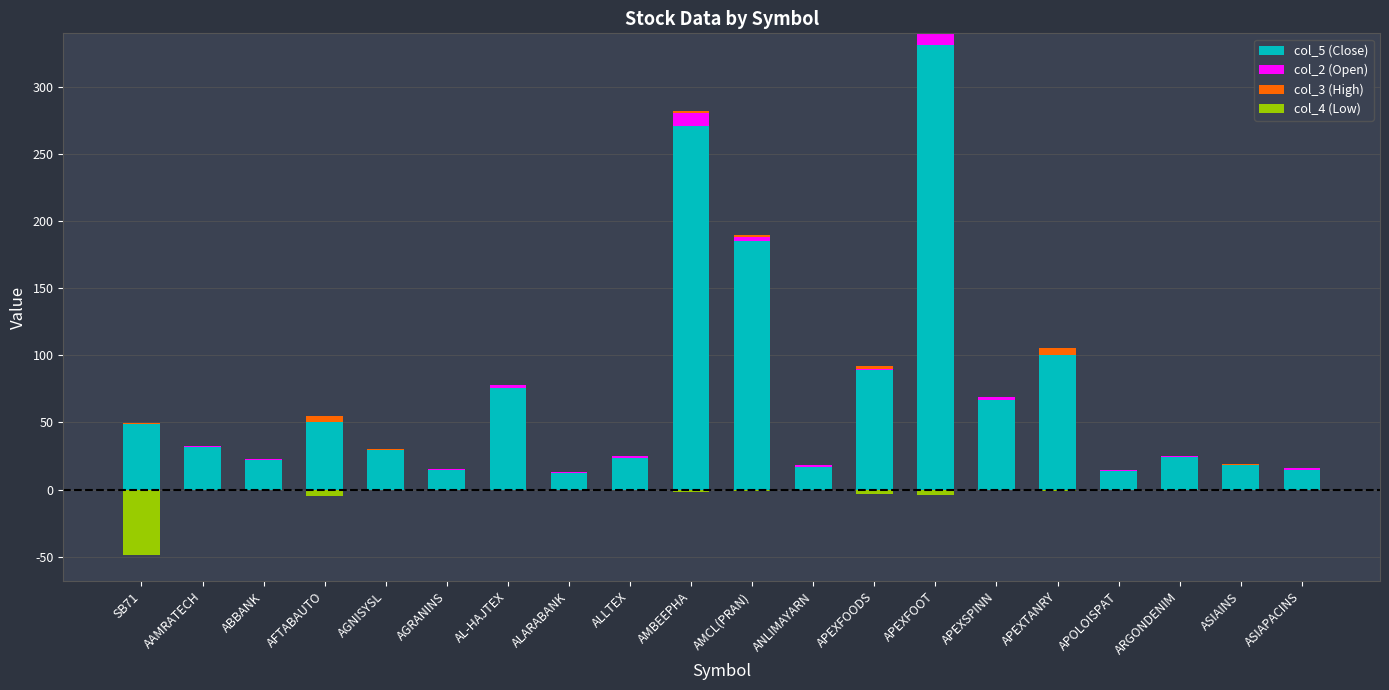

Rank the categories by col_2 (Open) value from lowest to highest.

AFTABAUTO, APEXTANRY, SB71, AGNISYSL, ALARABANK, ASIAINS, ABBANK, AGRANINS, APOLOISPAT, ARGONDENIM, APEXFOODS, ANLIMAYARN, AAMRATECH, ALLTEX, ASIAPACINS, APEXSPINN, AL-HAJTEX, AMCL(PRAN), APEXFOOT, AMBEEPHA